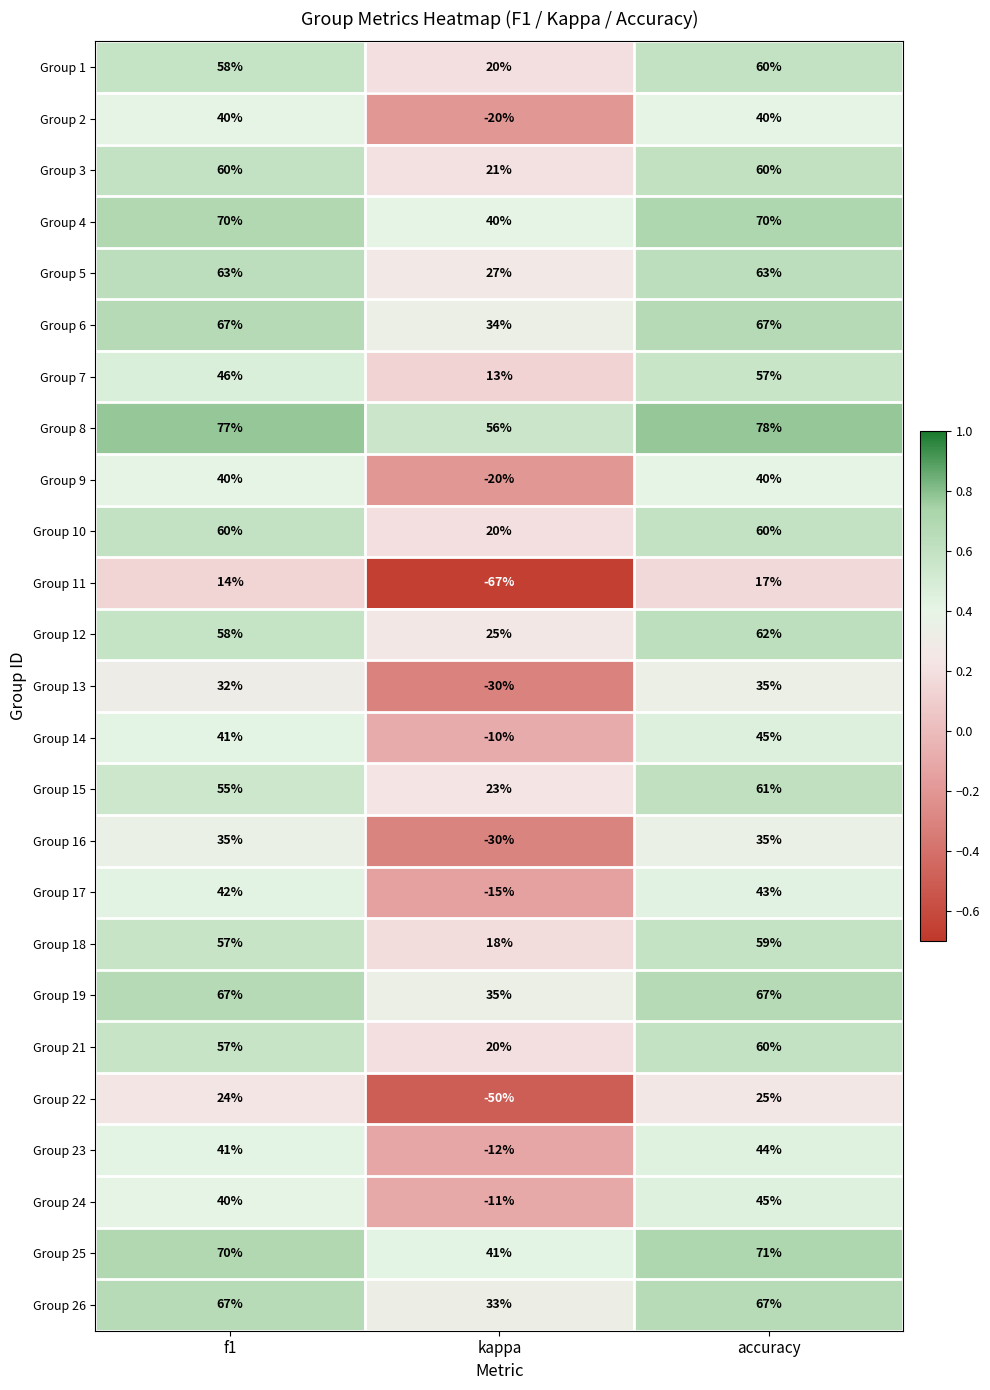

What is the greatest value displayed?

78